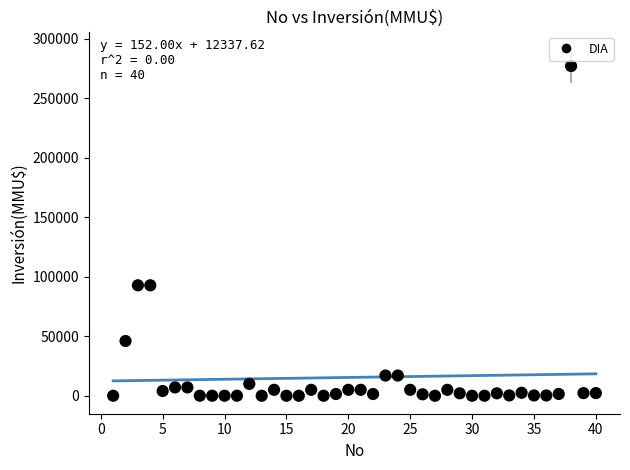

What is the range of X values (max minus min)?

39